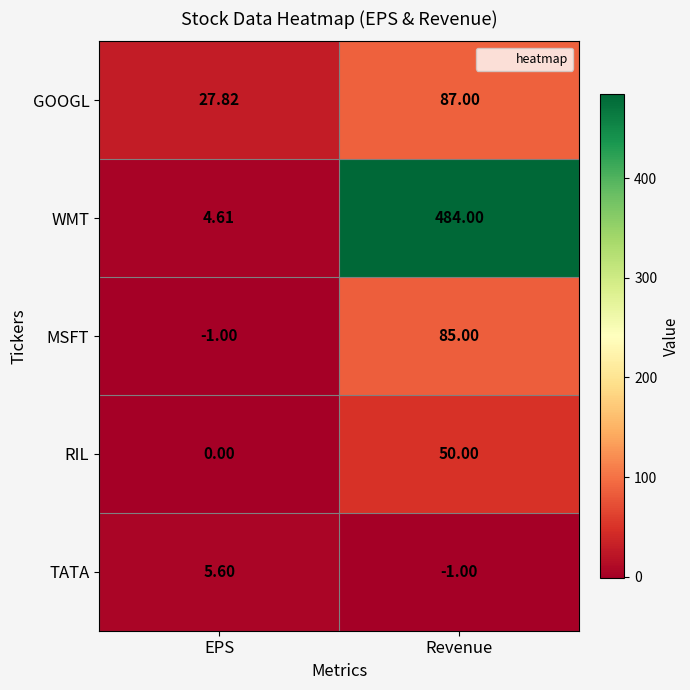

Which series changed the most between EPS and Revenue?

WMT